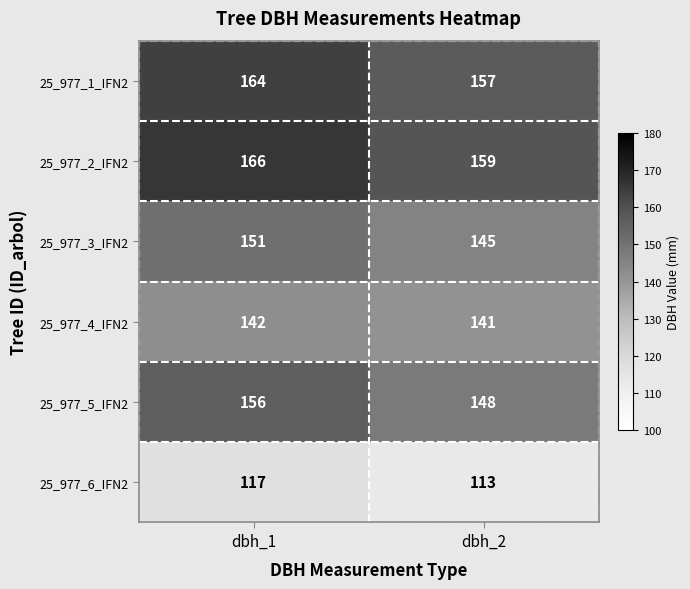

Where is 25_977_1_IFN2 nearest to the value 160?

dbh_2